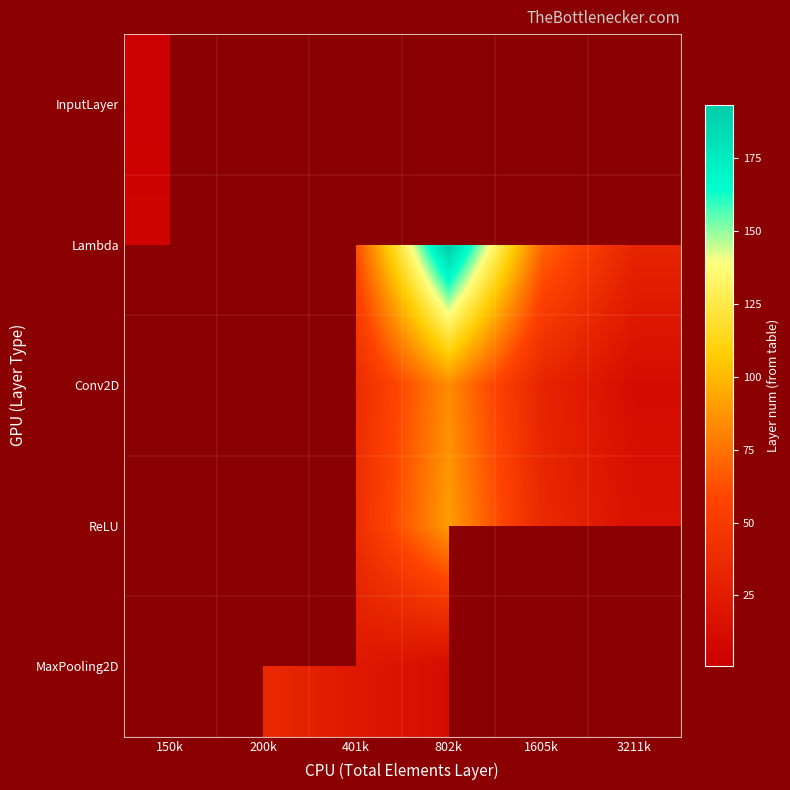

How many data points does each series have?

6